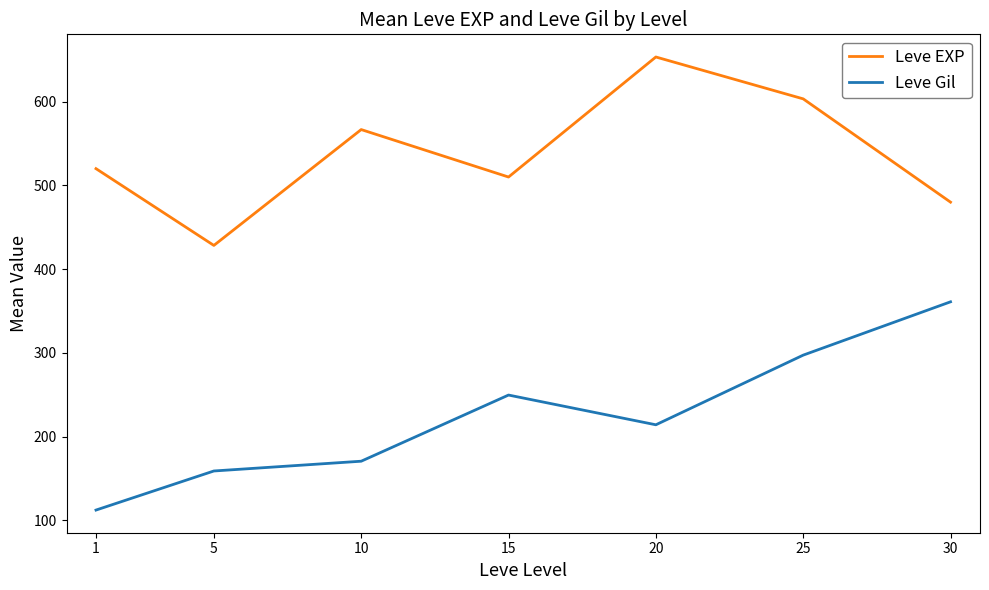

At which category is the sum across all series the highest?

25